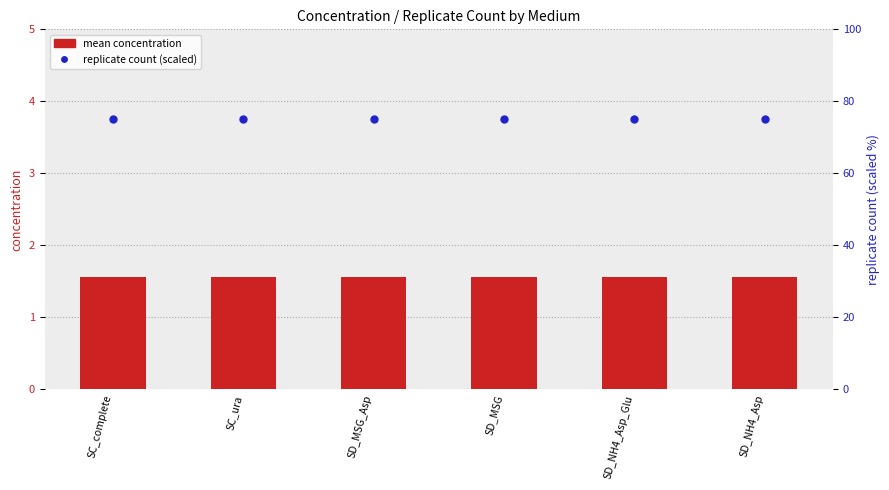

What are all the series names shown in the legend?

mean concentration, replicate count (scaled)